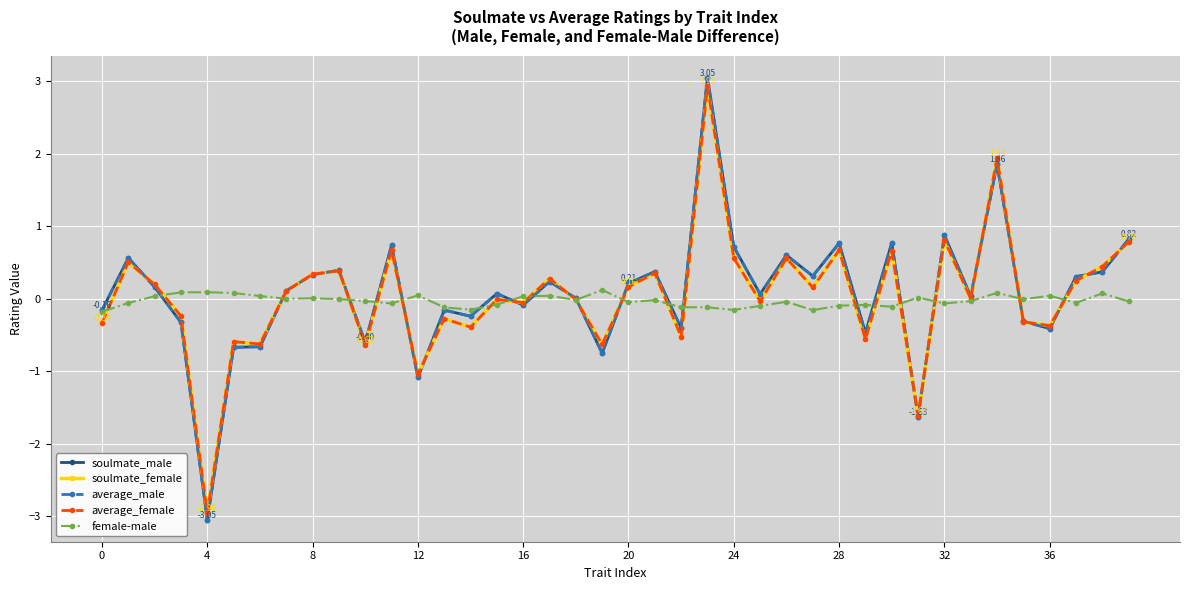

Where is the first local minimum for average_female?

4